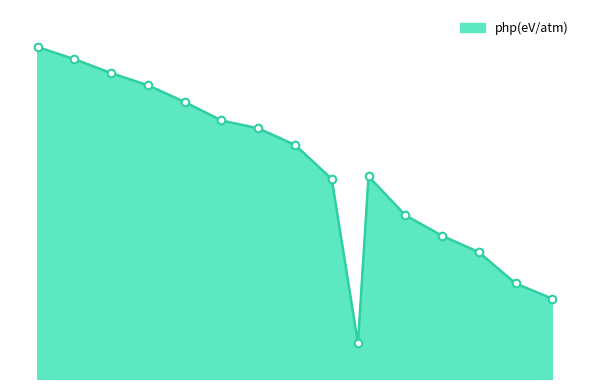

Which has a higher value, 6.30016319173841 or 6.56543322086424?

6.30016319173841